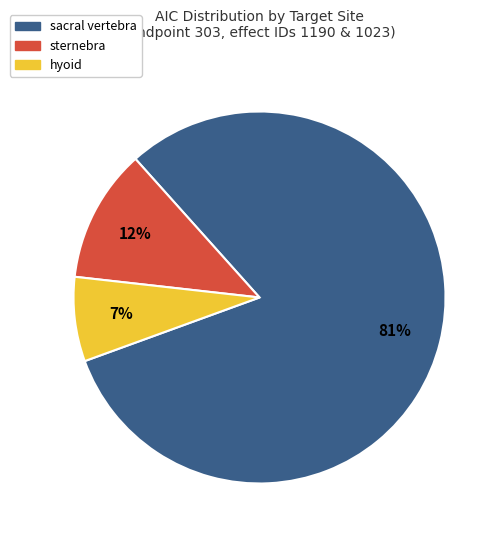

How many slices are in this pie chart?

3